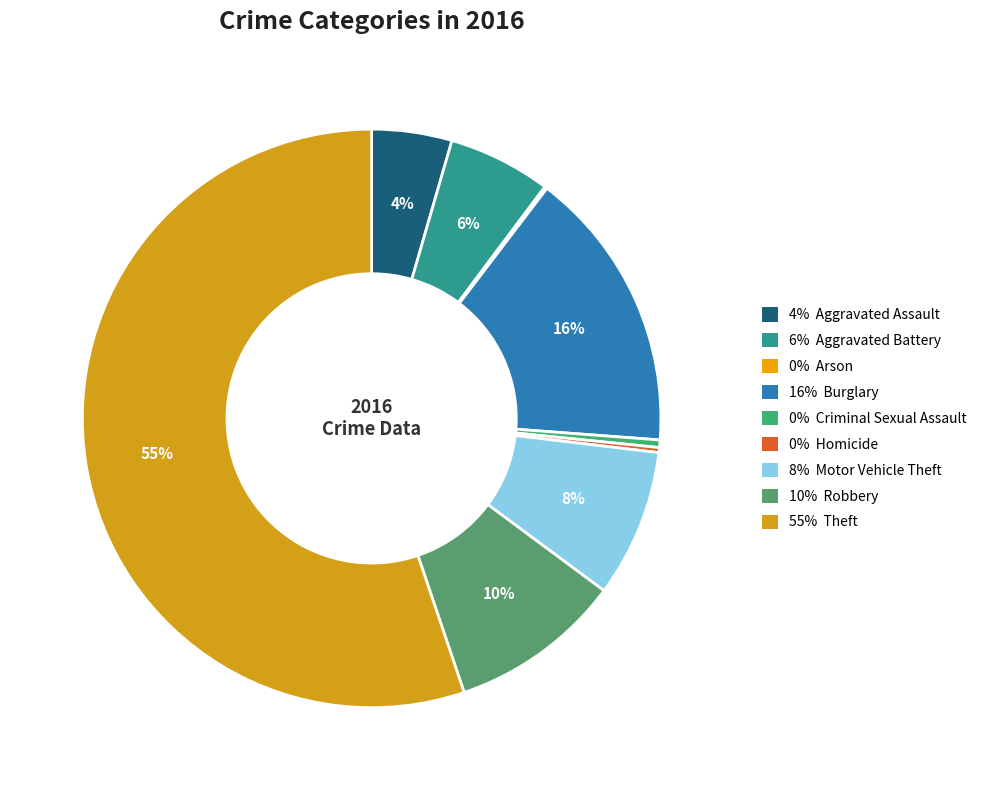

Which category has the biggest portion of the pie?

55% Theft